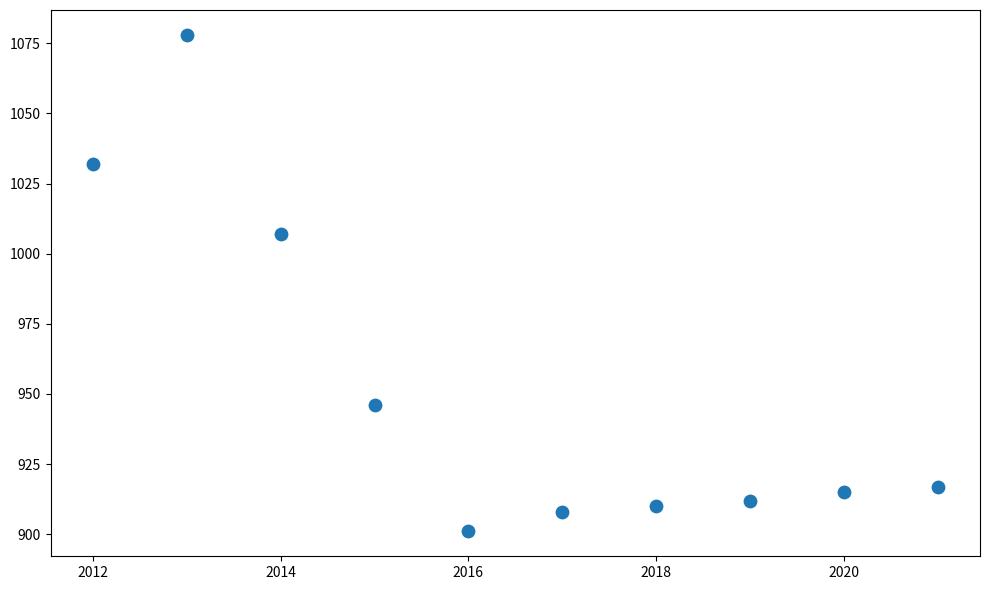

What is the average X value?

2016